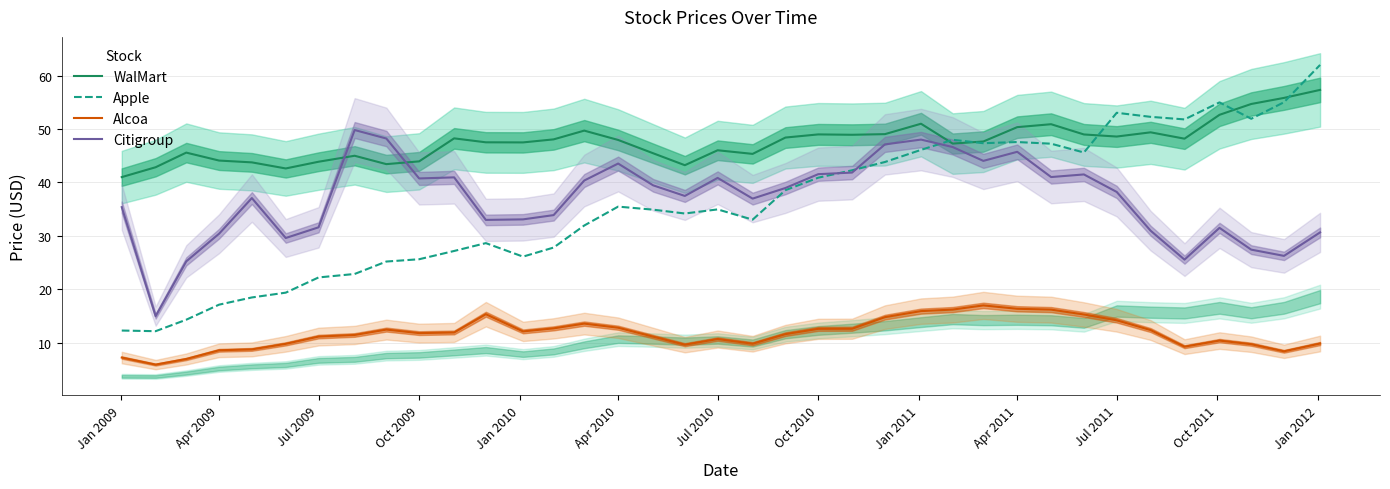

What is the highest value of the Apple series?

62.0